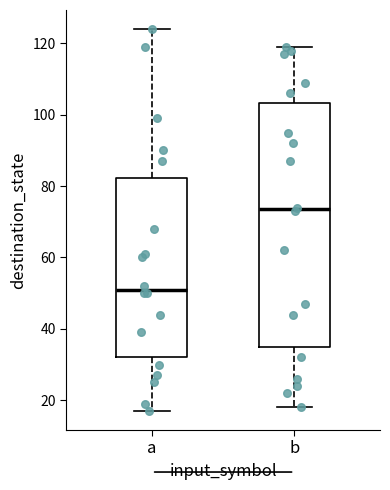

Reading left to right, read every box against the y-axis: the position of its median line, the range the box covers, and the ends of its whiskers. The values are not printed on the chart, so give them approximately, as read against the axis.

a: median 52, box 32 to 82, whiskers 18 to 124
b: median 74, box 36 to 104, whiskers 18 to 120